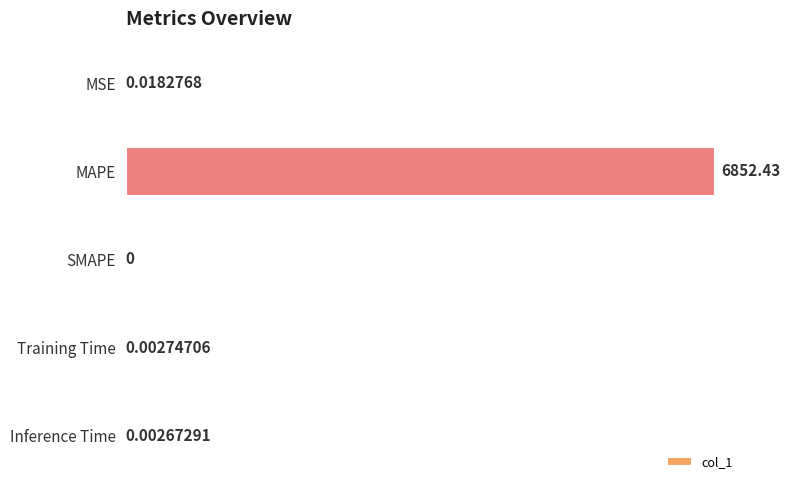

What is the change in value from MAPE to Training Time?

-6852.4